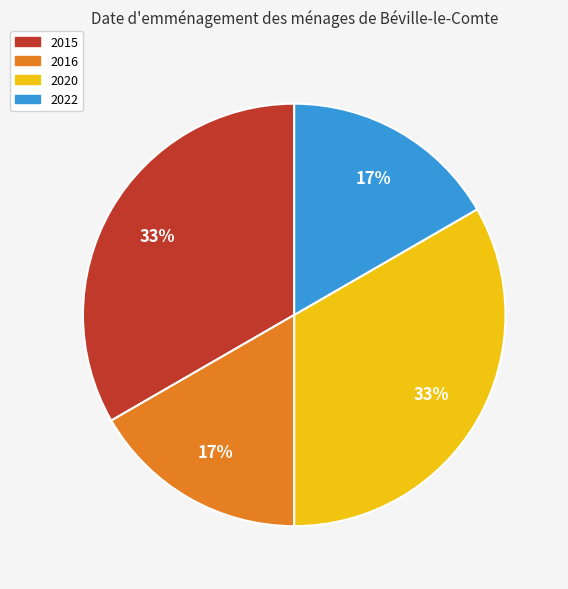

Is there a majority slice in this chart?

No